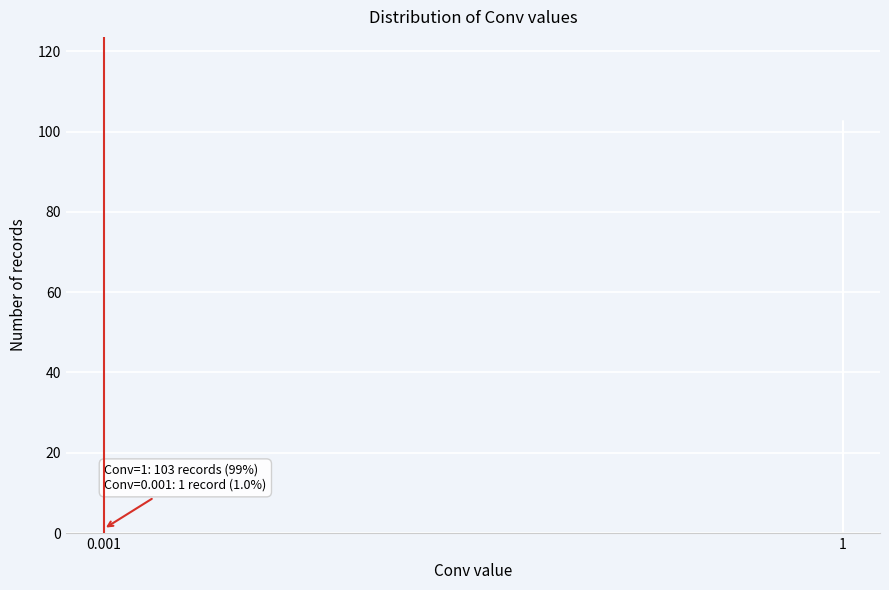

Reading left to right, what are all the values shown in this chart?

1	103